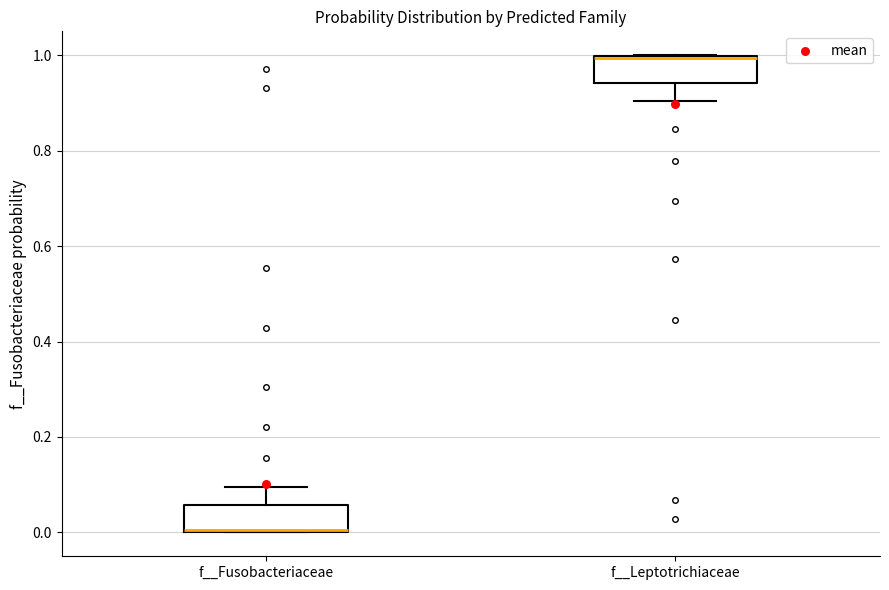

Where does the lower whisker of the box for f__Leptotrichiaceae end on the y-axis? The values are not printed on the chart, so give them approximately, as read against the axis.

0.90